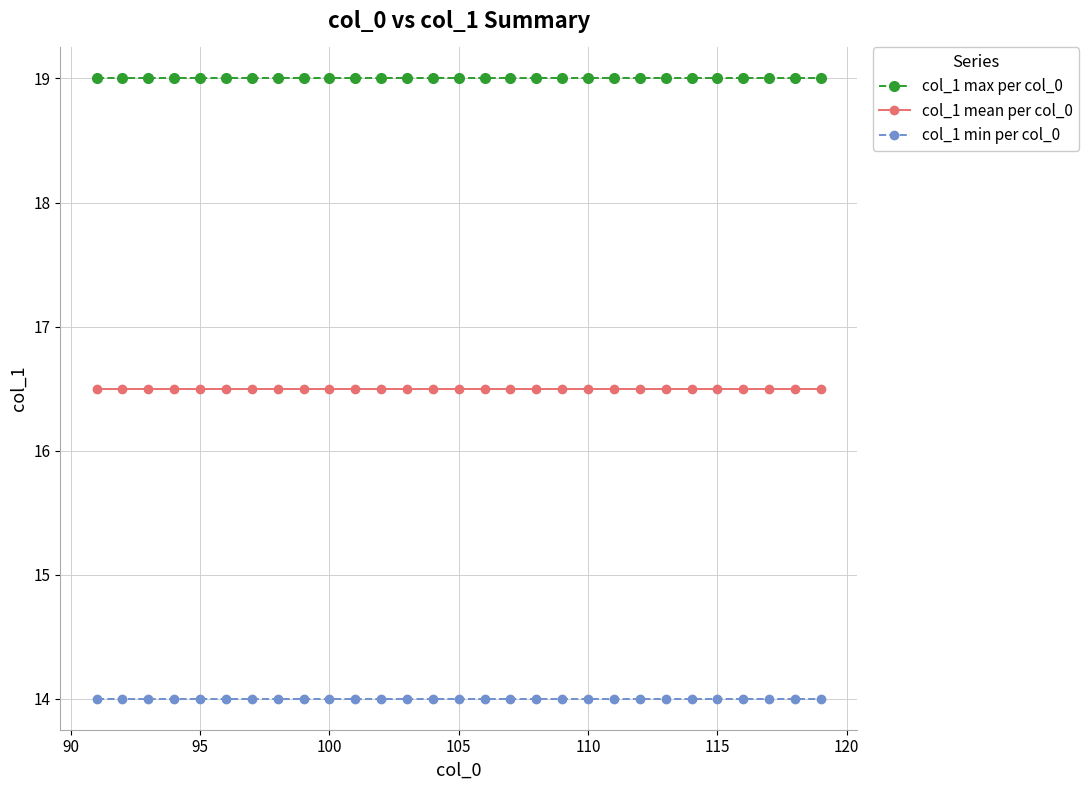

True or false: col_1 max per col_0 and col_1 mean per col_0 intersect in this chart.

False